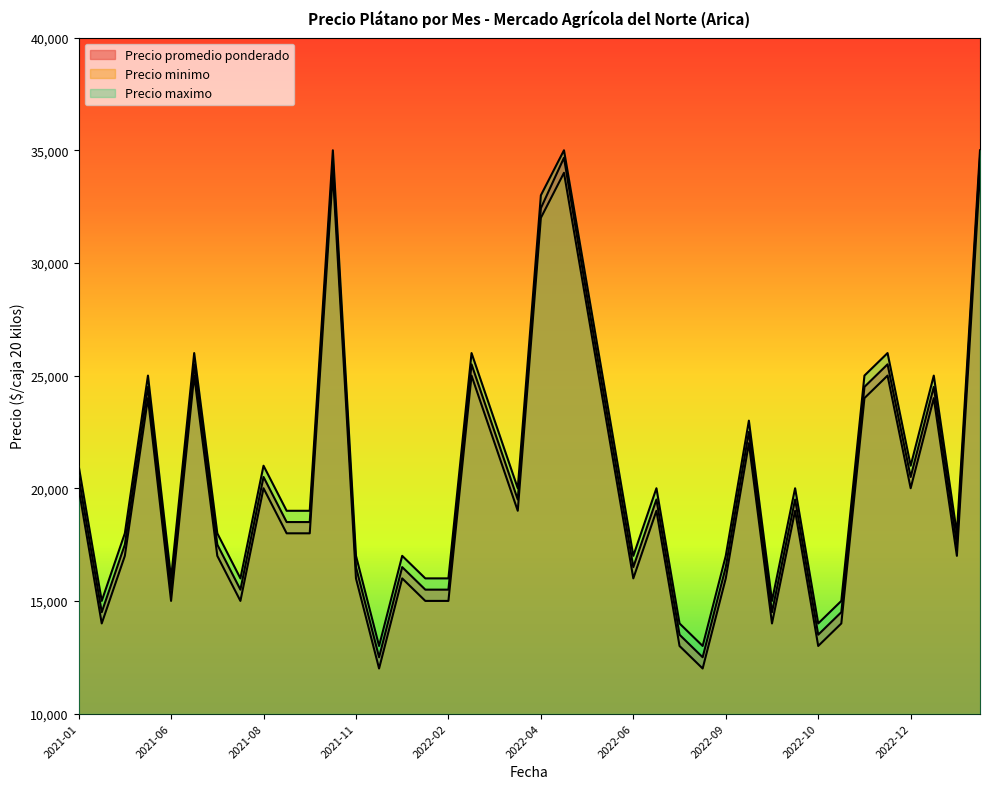

List the series in order of their overall mean, lowest first.

Precio minimo, Precio promedio ponderado, Precio maximo